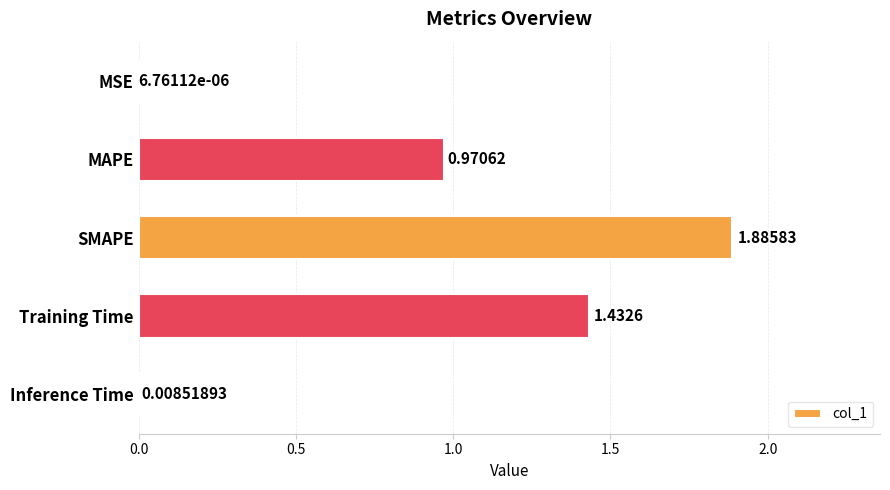

Which has a higher value, SMAPE or MSE?

SMAPE